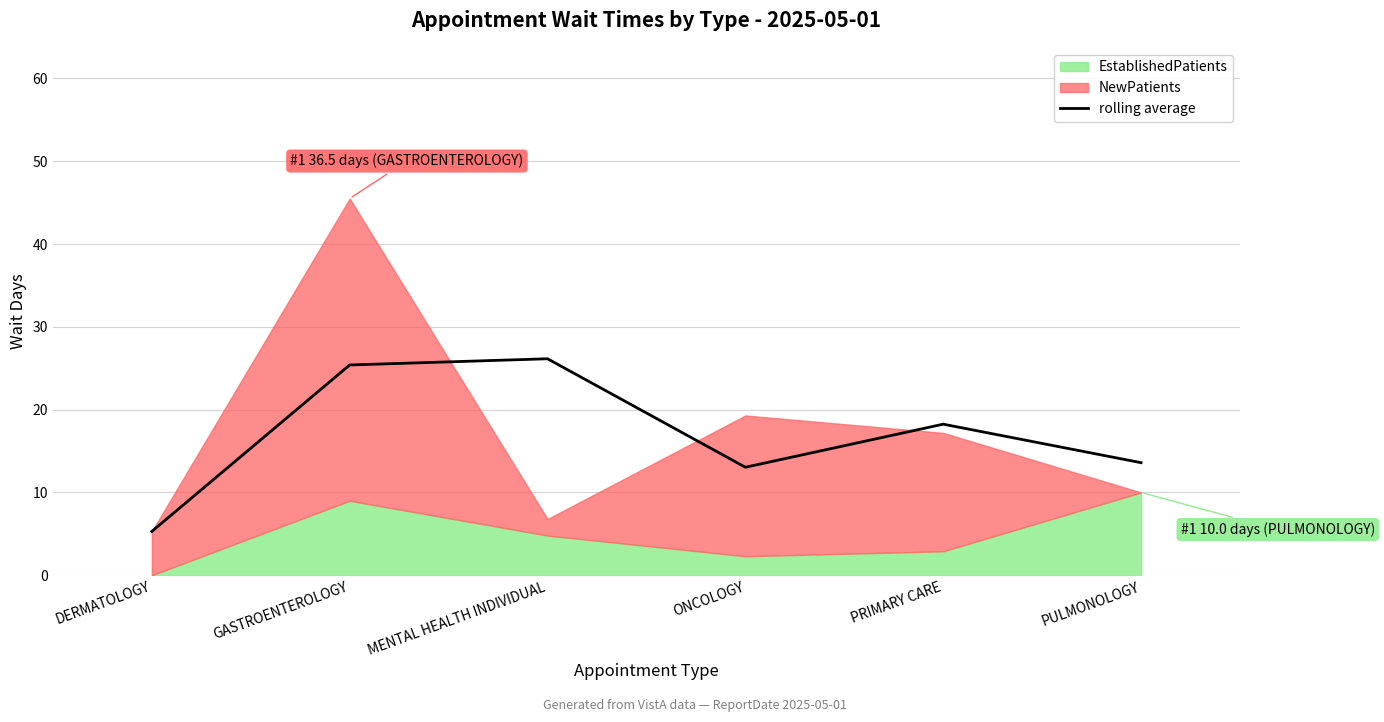

How many lines are shown in the chart?

1